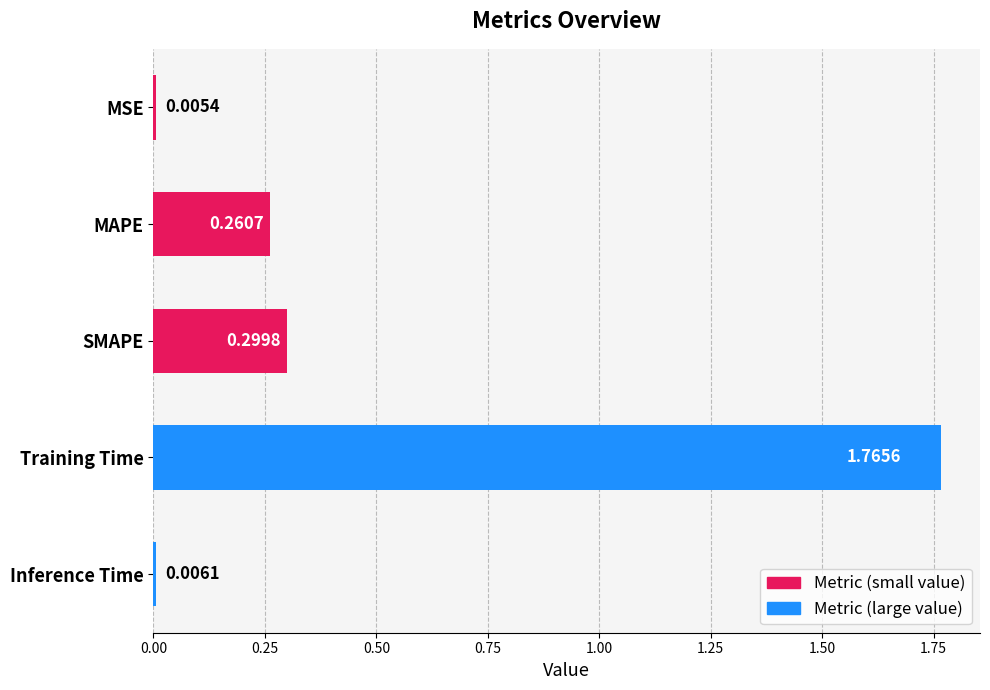

What is the sum of the values at Training Time and MAPE?

2.0